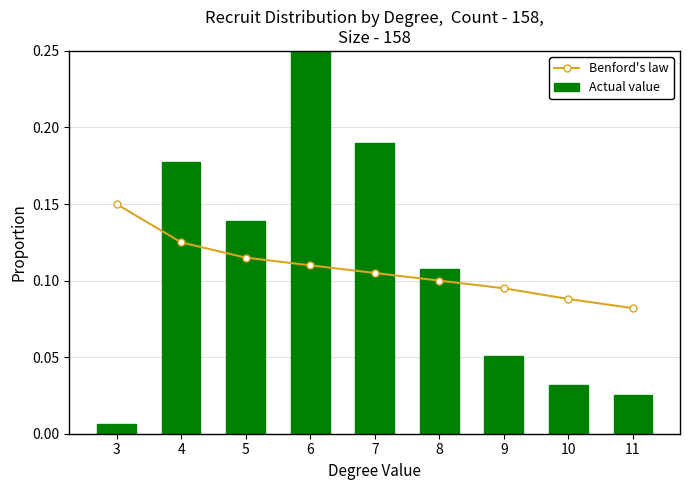

Between 7 and 8, which is larger?

7